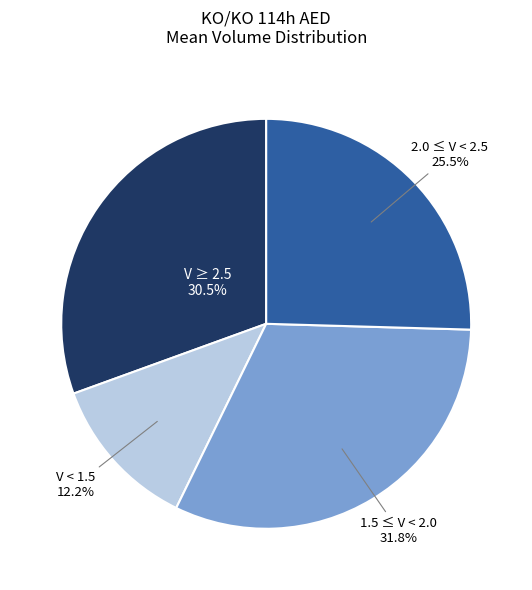

Does any single category account for the majority?

No